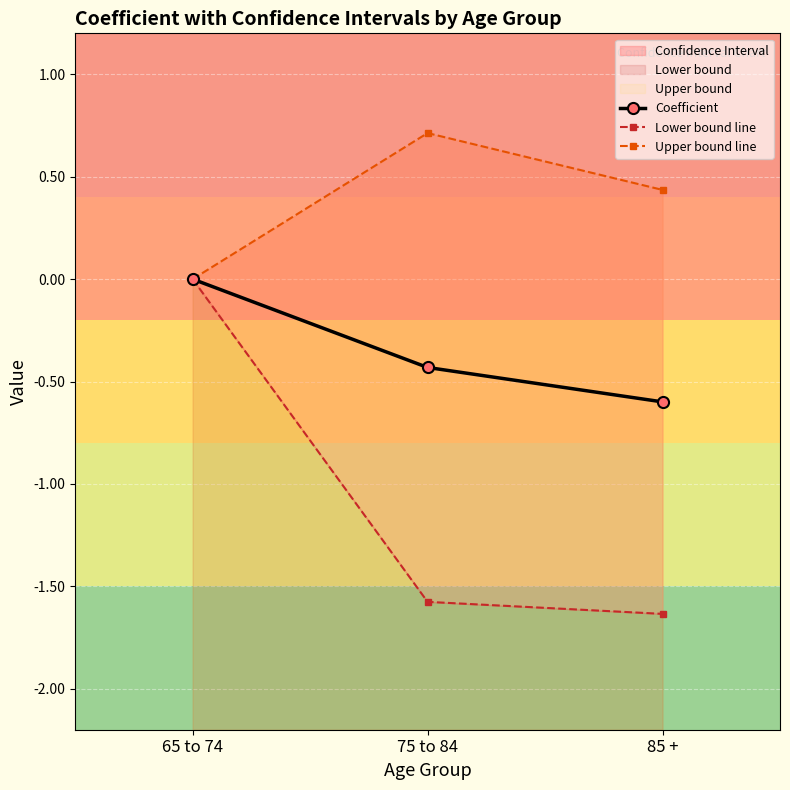

List the series in order of their overall mean, lowest first.

Lower bound line, Coefficient, Upper bound line